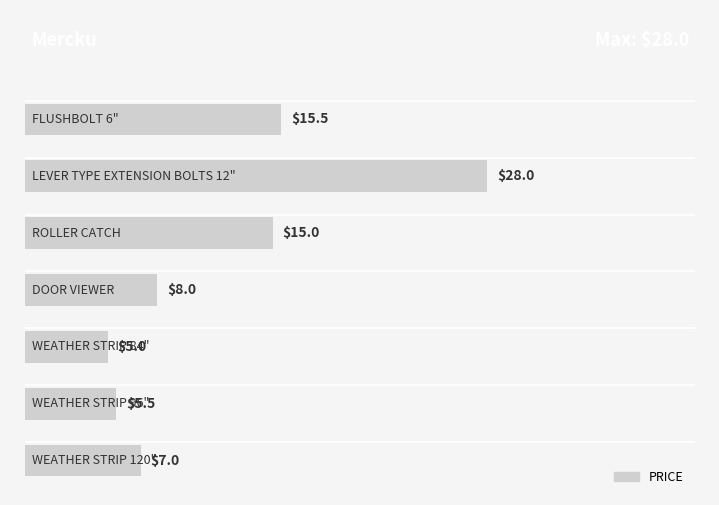

What is the difference between the maximum and minimum values?

23.0